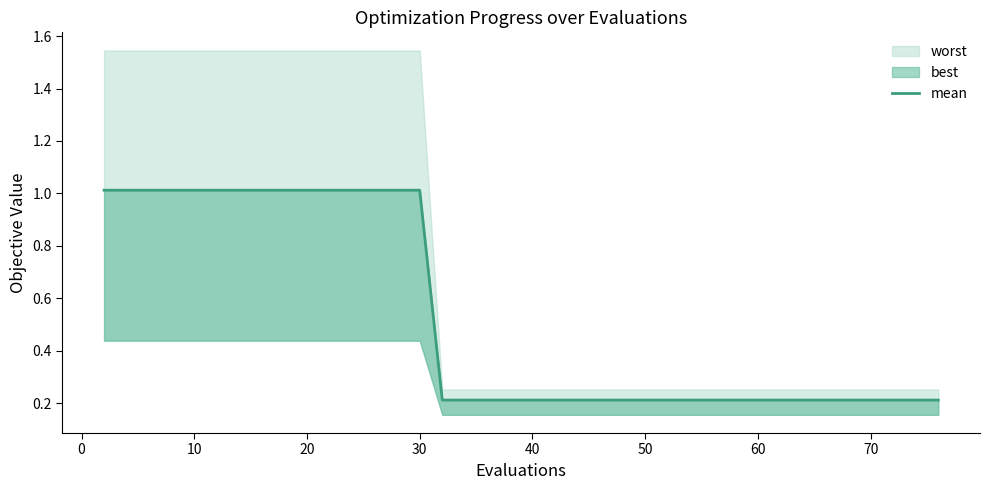

Does the chart have visible grid lines?

No